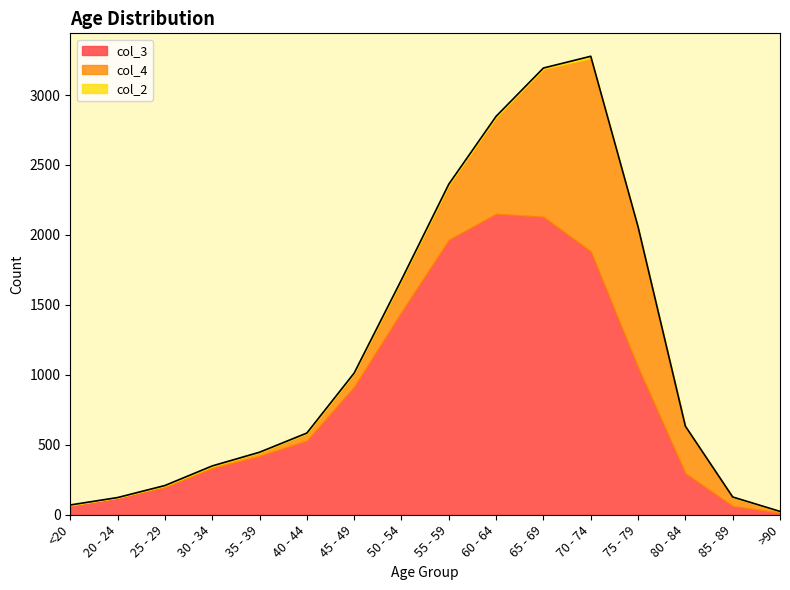

List the labels in order of col_2 value, smallest first.

20 - 24, 25 - 29, >90, <20, 35 - 39, 40 - 44, 45 - 49, 85 - 89, 30 - 34, 50 - 54, 80 - 84, 55 - 59, 65 - 69, 60 - 64, 75 - 79, 70 - 74